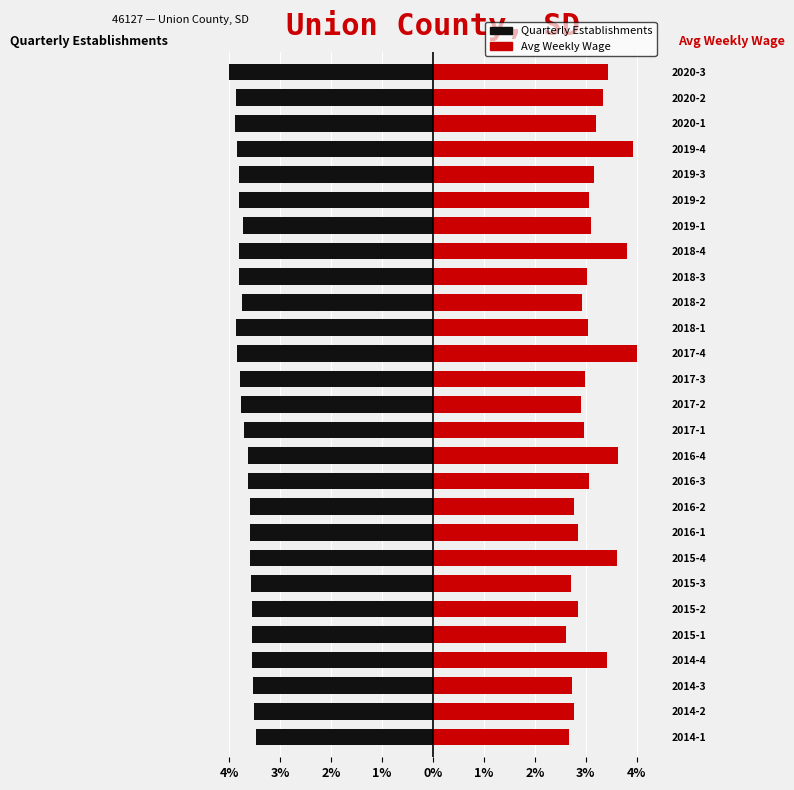

What is the greatest value displayed?

4.0